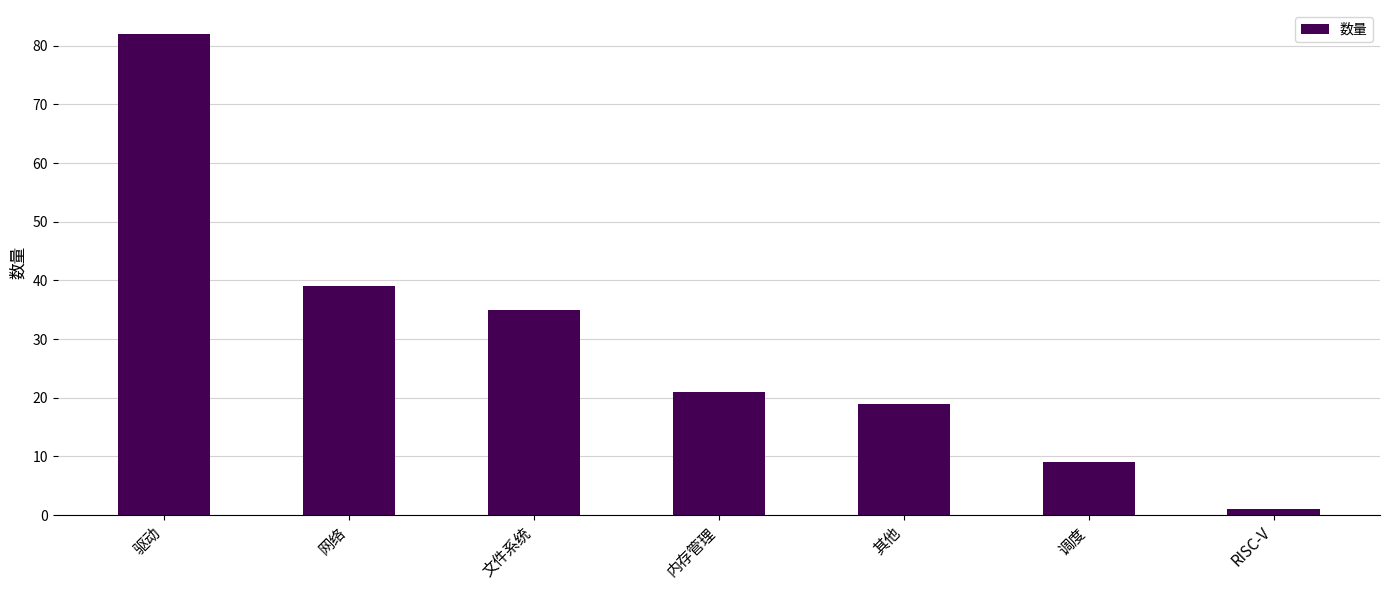

Reading left to right, what are all the values shown in this chart?

驱动=82	网络=39	文件系统=35	内存管理=21	其他=19	调度=9	RISC-V=1